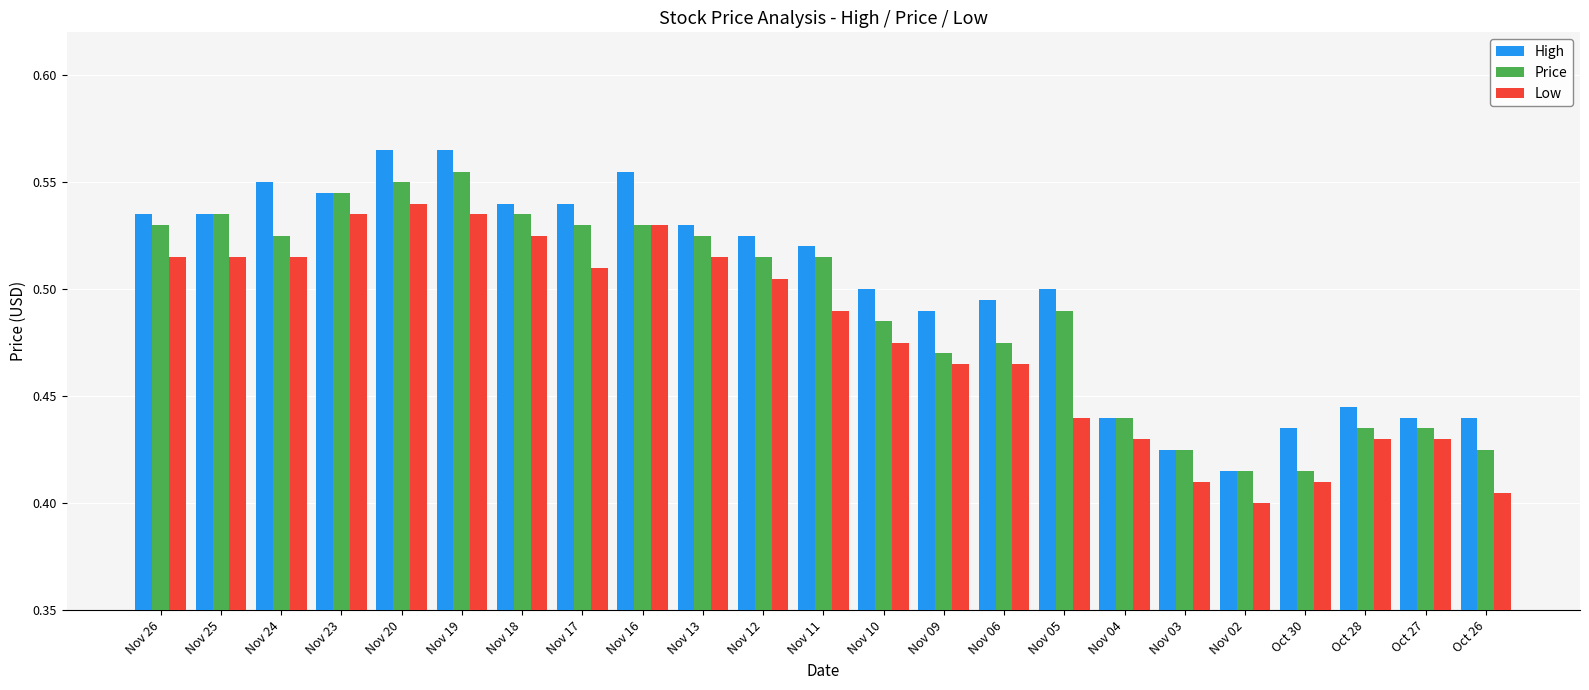

At which label is Low closest to 0?

Nov 02